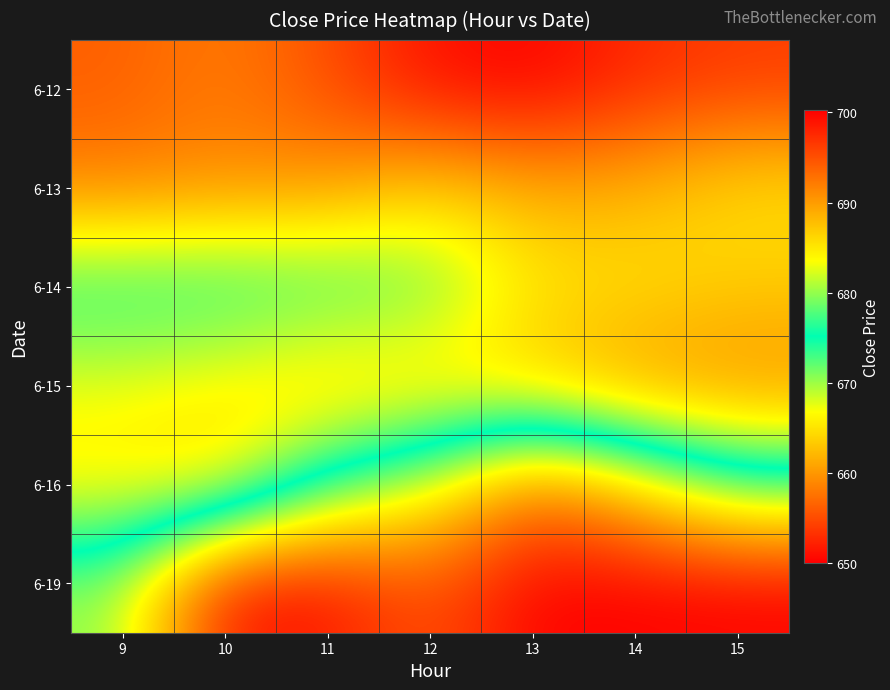

List the series in order of their peak value, highest first.

6-19, 6-16, 6-14, 6-15, 6-13, 6-12